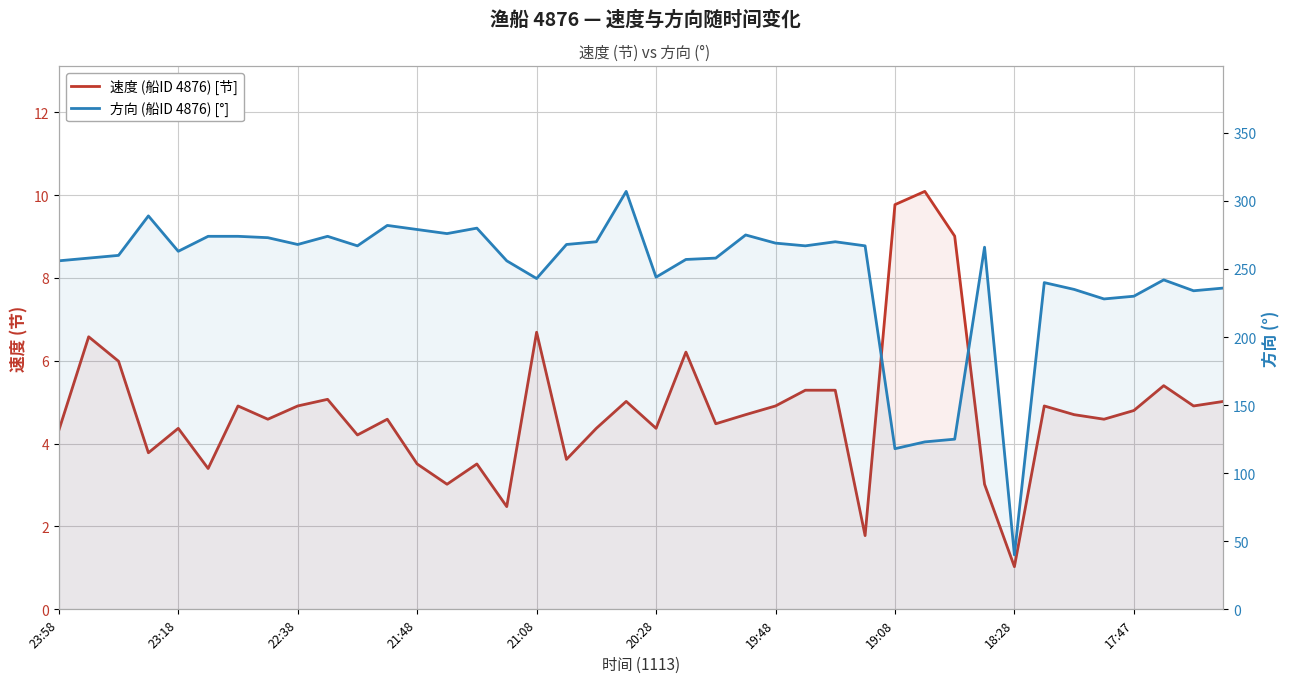

What is the average value of the 方向 (船ID 4876) [°] series?

246.0